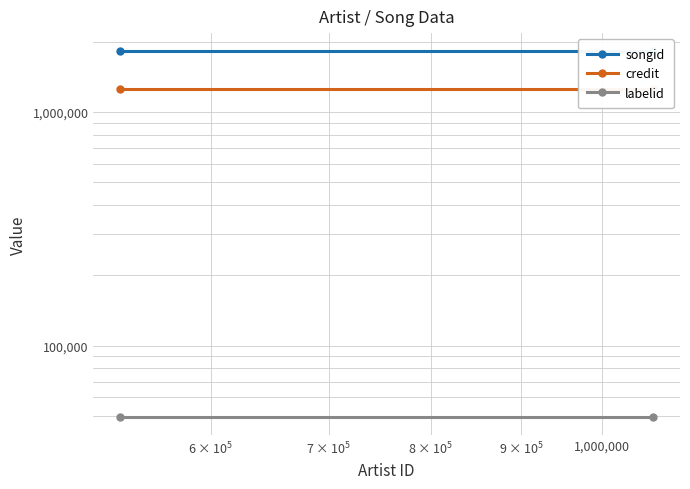

Which series has the widest spread of values?

songid